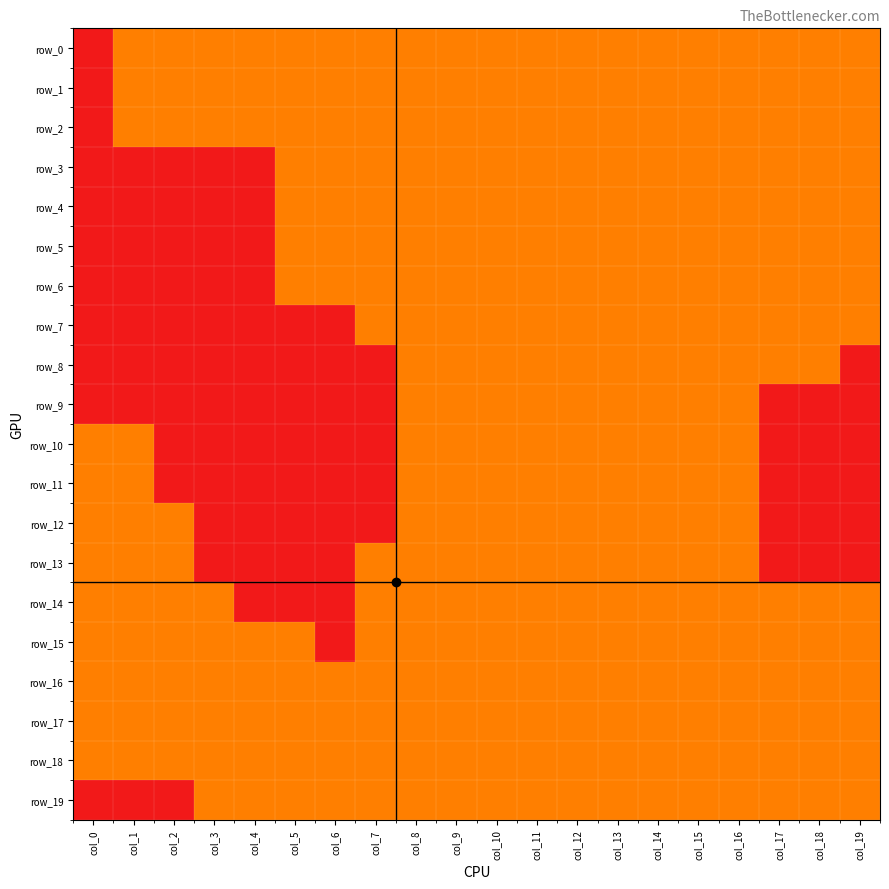

Reading right to left, transcribe all the data shown in this chart.

row_0: col_19=1	col_18=1	col_17=1	col_16=1	col_15=1	col_14=1	col_13=1	col_12=1	col_11=1	col_10=1	col_9=1	col_8=1	col_7=1	col_6=1	col_5=1	col_4=1	col_3=1	col_2=1	col_1=1	col_0=-1
row_1: col_19=1	col_18=1	col_17=1	col_16=1	col_15=1	col_14=1	col_13=1	col_12=1	col_11=1	col_10=1	col_9=1	col_8=1	col_7=1	col_6=1	col_5=1	col_4=1	col_3=1	col_2=1	col_1=1	col_0=-1
row_2: col_19=1	col_18=1	col_17=1	col_16=1	col_15=1	col_14=1	col_13=1	col_12=1	col_11=1	col_10=1	col_9=1	col_8=1	col_7=1	col_6=1	col_5=1	col_4=1	col_3=1	col_2=1	col_1=1	col_0=-1
row_3: col_19=1	col_18=1	col_17=1	col_16=1	col_15=1	col_14=1	col_13=1	col_12=1	col_11=1	col_10=1	col_9=1	col_8=1	col_7=1	col_6=1	col_5=1	col_4=-1	col_3=-1	col_2=-1	col_1=-1	col_0=-1
row_4: col_19=1	col_18=1	col_17=1	col_16=1	col_15=1	col_14=1	col_13=1	col_12=1	col_11=1	col_10=1	col_9=1	col_8=1	col_7=1	col_6=1	col_5=1	col_4=-1	col_3=-1	col_2=-1	col_1=-1	col_0=-1
row_5: col_19=1	col_18=1	col_17=1	col_16=1	col_15=1	col_14=1	col_13=1	col_12=1	col_11=1	col_10=1	col_9=1	col_8=1	col_7=1	col_6=1	col_5=1	col_4=-1	col_3=-1	col_2=-1	col_1=-1	col_0=-1
row_6: col_19=1	col_18=1	col_17=1	col_16=1	col_15=1	col_14=1	col_13=1	col_12=1	col_11=1	col_10=1	col_9=1	col_8=1	col_7=1	col_6=1	col_5=1	col_4=-1	col_3=-1	col_2=-1	col_1=-1	col_0=-1
row_7: col_19=1	col_18=1	col_17=1	col_16=1	col_15=1	col_14=1	col_13=1	col_12=1	col_11=1	col_10=1	col_9=1	col_8=1	col_7=1	col_6=-1	col_5=-1	col_4=-1	col_3=-1	col_2=-1	col_1=-1	col_0=-1
row_8: col_19=-1	col_18=1	col_17=1	col_16=1	col_15=1	col_14=1	col_13=1	col_12=1	col_11=1	col_10=1	col_9=1	col_8=1	col_7=-1	col_6=-1	col_5=-1	col_4=-1	col_3=-1	col_2=-1	col_1=-1	col_0=-1
row_9: col_19=-1	col_18=-1	col_17=-1	col_16=1	col_15=1	col_14=1	col_13=1	col_12=1	col_11=1	col_10=1	col_9=1	col_8=1	col_7=-1	col_6=-1	col_5=-1	col_4=-1	col_3=-1	col_2=-1	col_1=-1	col_0=-1
row_10: col_19=-1	col_18=-1	col_17=-1	col_16=1	col_15=1	col_14=1	col_13=1	col_12=1	col_11=1	col_10=1	col_9=1	col_8=1	col_7=-1	col_6=-1	col_5=-1	col_4=-1	col_3=-1	col_2=-1	col_1=1	col_0=1
row_11: col_19=-1	col_18=-1	col_17=-1	col_16=1	col_15=1	col_14=1	col_13=1	col_12=1	col_11=1	col_10=1	col_9=1	col_8=1	col_7=-1	col_6=-1	col_5=-1	col_4=-1	col_3=-1	col_2=-1	col_1=1	col_0=1
row_12: col_19=-1	col_18=-1	col_17=-1	col_16=1	col_15=1	col_14=1	col_13=1	col_12=1	col_11=1	col_10=1	col_9=1	col_8=1	col_7=-1	col_6=-1	col_5=-1	col_4=-1	col_3=-1	col_2=1	col_1=1	col_0=1
row_13: col_19=-1	col_18=-1	col_17=-1	col_16=1	col_15=1	col_14=1	col_13=1	col_12=1	col_11=1	col_10=1	col_9=1	col_8=1	col_7=1	col_6=-1	col_5=-1	col_4=-1	col_3=-1	col_2=1	col_1=1	col_0=1
row_14: col_19=1	col_18=1	col_17=1	col_16=1	col_15=1	col_14=1	col_13=1	col_12=1	col_11=1	col_10=1	col_9=1	col_8=1	col_7=1	col_6=-1	col_5=-1	col_4=-1	col_3=1	col_2=1	col_1=1	col_0=1
row_15: col_19=1	col_18=1	col_17=1	col_16=1	col_15=1	col_14=1	col_13=1	col_12=1	col_11=1	col_10=1	col_9=1	col_8=1	col_7=1	col_6=-1	col_5=1	col_4=1	col_3=1	col_2=1	col_1=1	col_0=1
row_16: col_19=1	col_18=1	col_17=1	col_16=1	col_15=1	col_14=1	col_13=1	col_12=1	col_11=1	col_10=1	col_9=1	col_8=1	col_7=1	col_6=1	col_5=1	col_4=1	col_3=1	col_2=1	col_1=1	col_0=1
row_17: col_19=1	col_18=1	col_17=1	col_16=1	col_15=1	col_14=1	col_13=1	col_12=1	col_11=1	col_10=1	col_9=1	col_8=1	col_7=1	col_6=1	col_5=1	col_4=1	col_3=1	col_2=1	col_1=1	col_0=1
row_18: col_19=1	col_18=1	col_17=1	col_16=1	col_15=1	col_14=1	col_13=1	col_12=1	col_11=1	col_10=1	col_9=1	col_8=1	col_7=1	col_6=1	col_5=1	col_4=1	col_3=1	col_2=1	col_1=1	col_0=1
row_19: col_19=1	col_18=1	col_17=1	col_16=1	col_15=1	col_14=1	col_13=1	col_12=1	col_11=1	col_10=1	col_9=1	col_8=1	col_7=1	col_6=1	col_5=1	col_4=1	col_3=1	col_2=-1	col_1=-1	col_0=-1